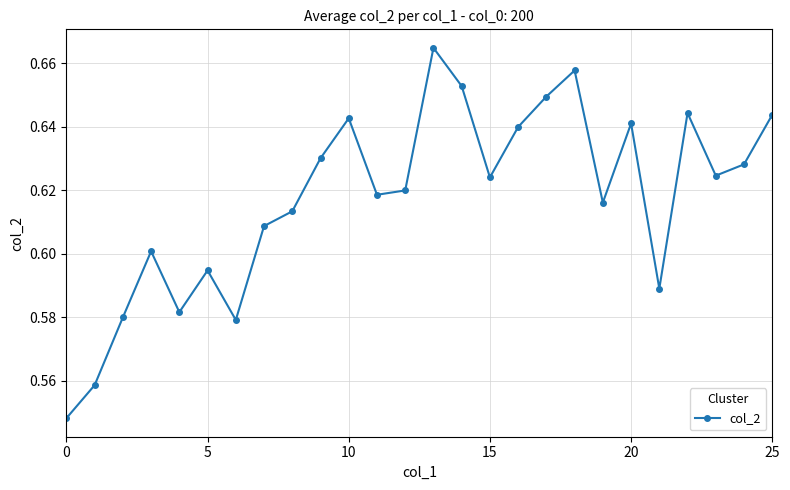

How many interior local peaks (higher than both neighbors) does the data have?

7